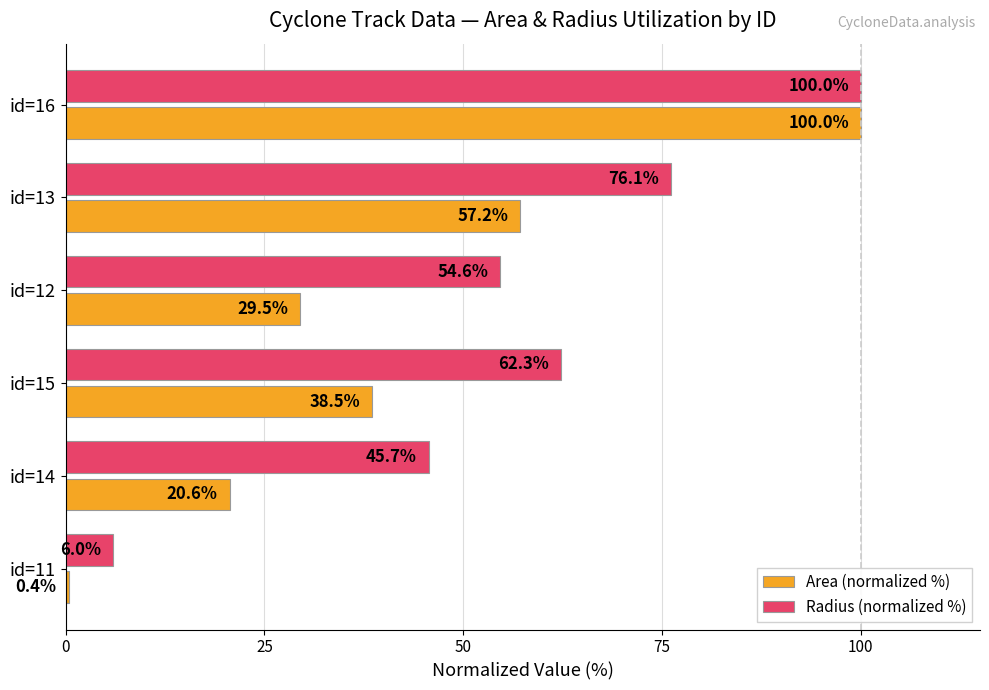

At which label is Area (normalized %) closest to 50?

id=13